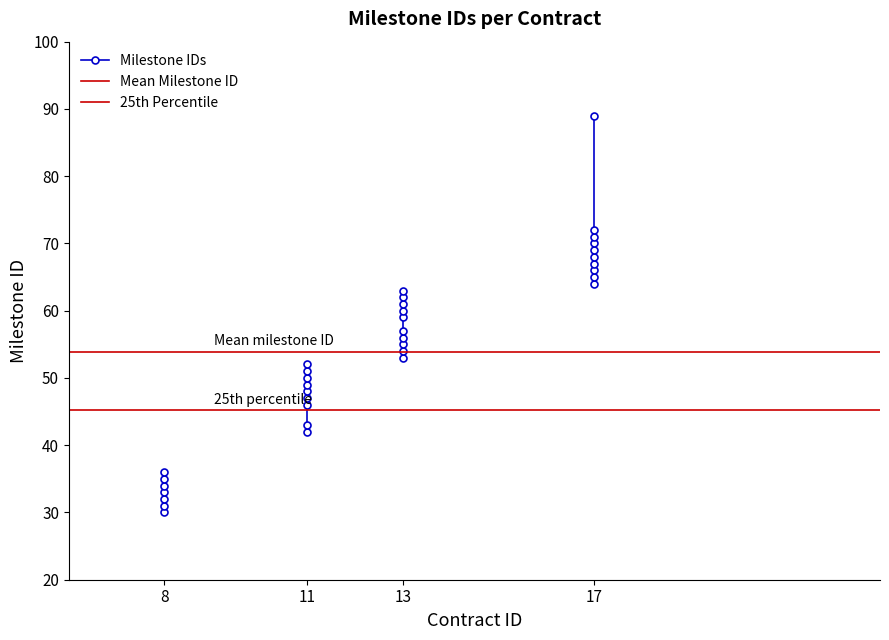

True or false: there are more than 1 points higher than both neighbors.

False